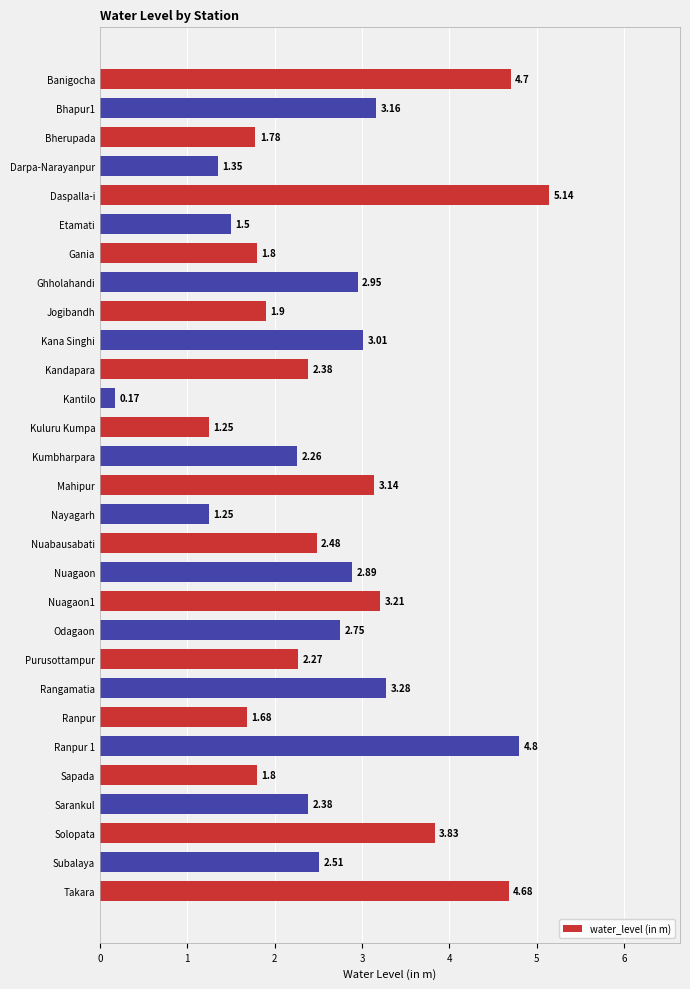

Are the bars grouped side by side (vs. stacked)?

No